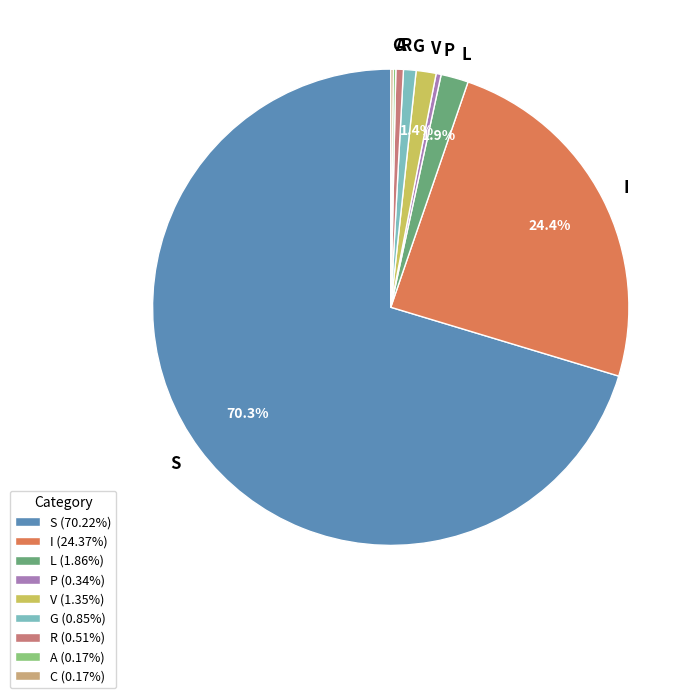

Does S account for over 50% of the chart?

Yes